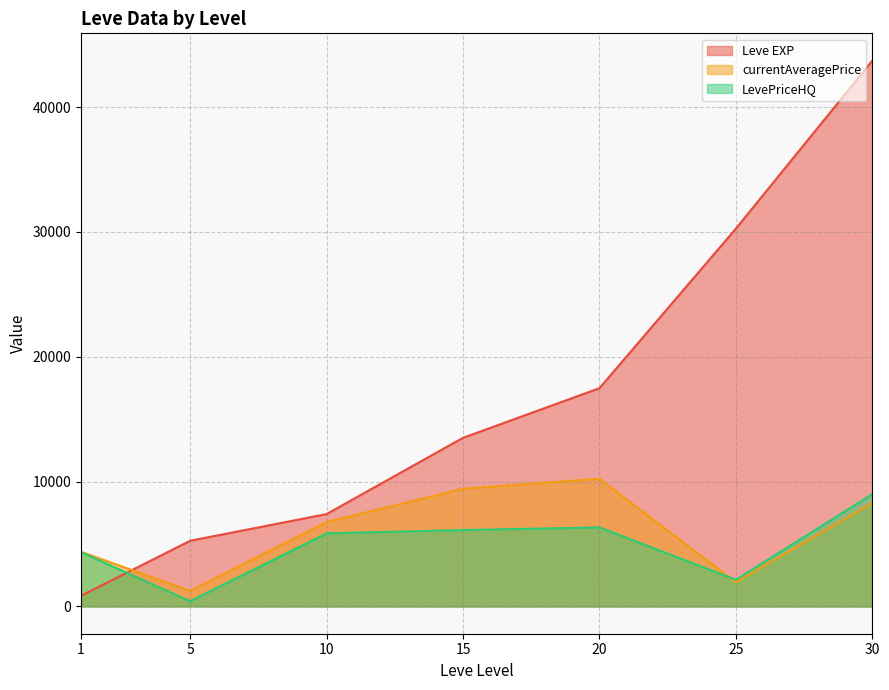

What is the difference between the maximum and minimum values in the currentAveragePrice series?

8979.4